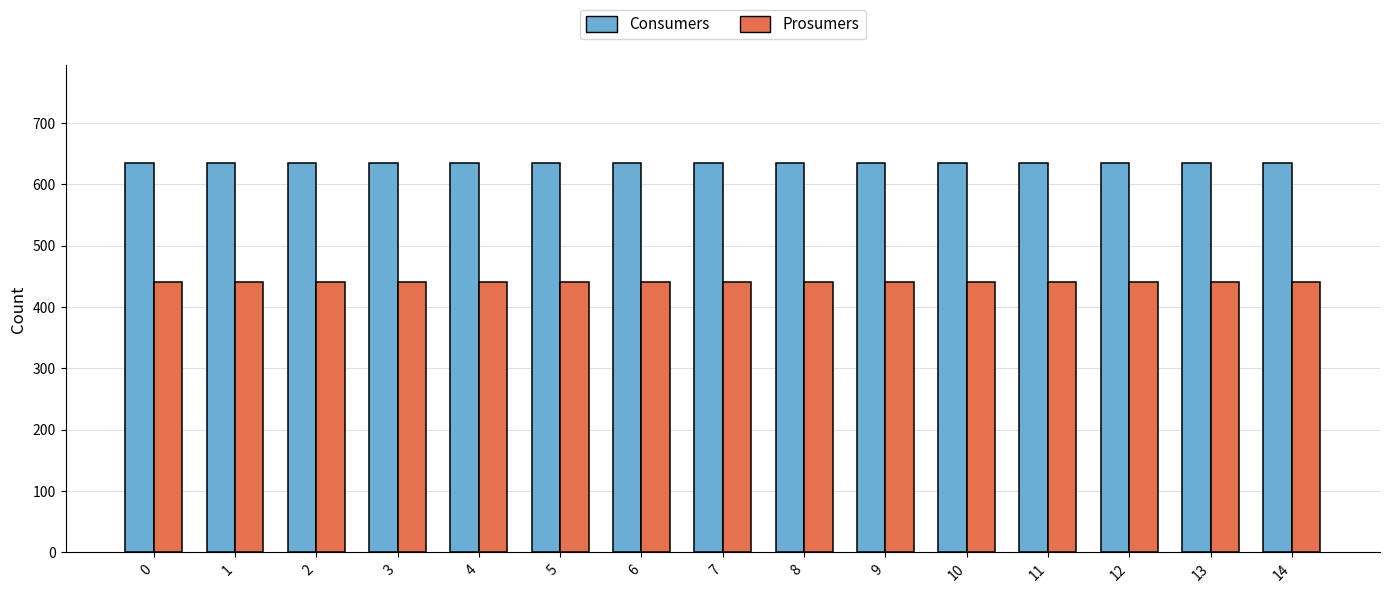

Rank the series by their average value, from lowest to highest.

Prosumers, Consumers